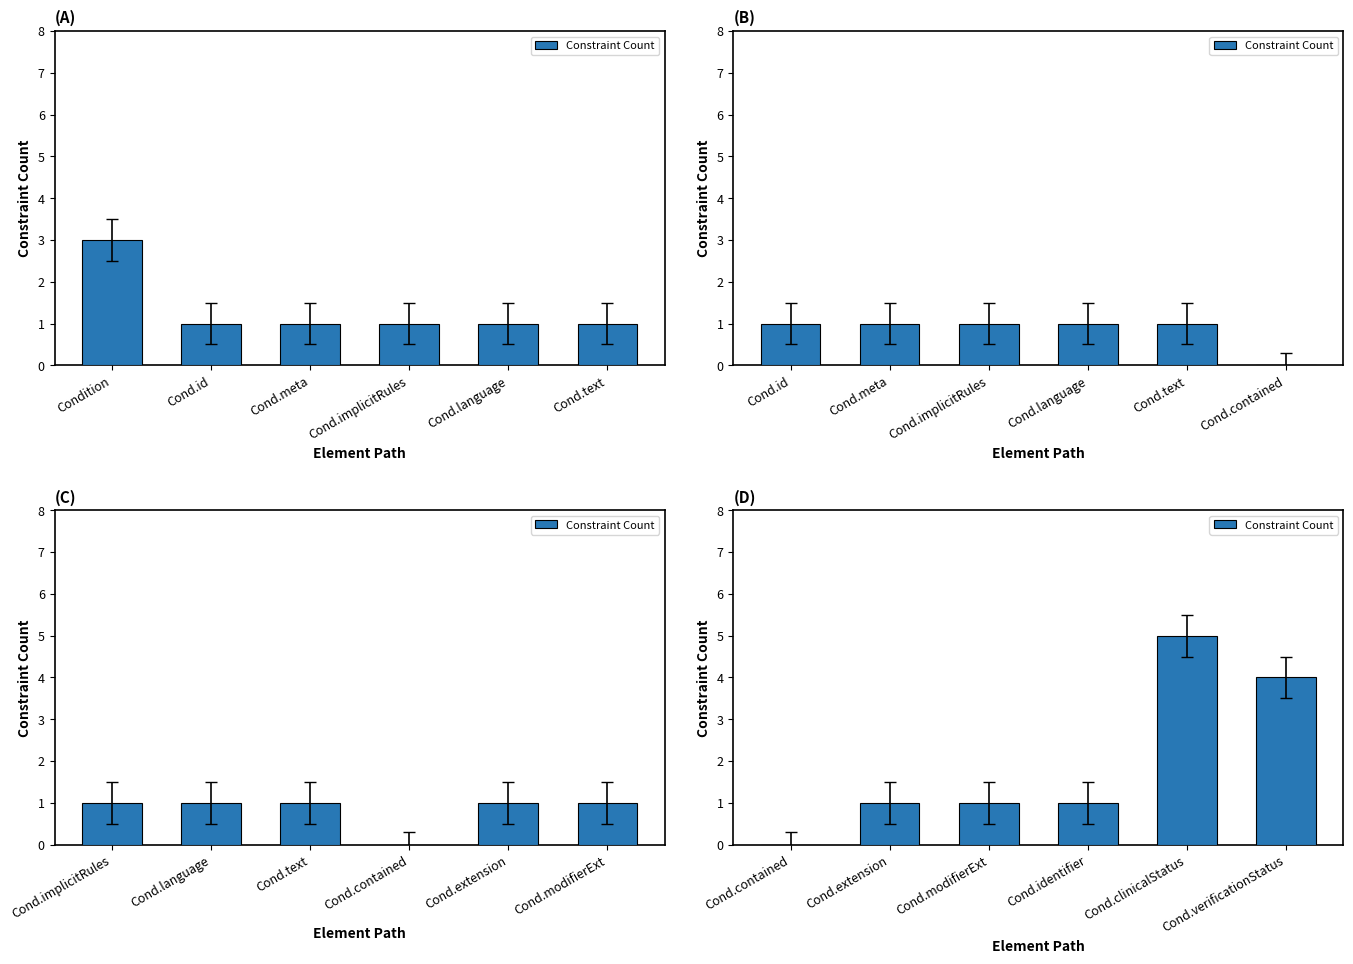

Between Cond.modifierExt and Cond.extension, which is larger?

Cond.modifierExt